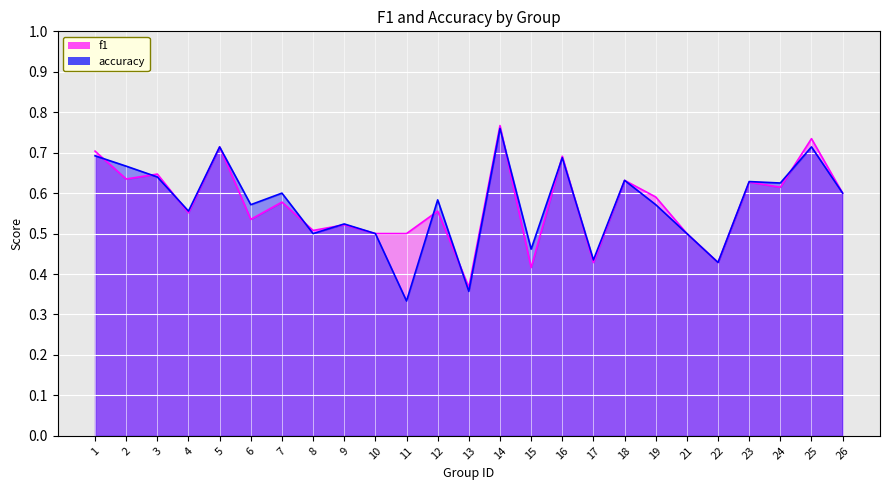

Count the f1 values in the range 0 to 1.

25